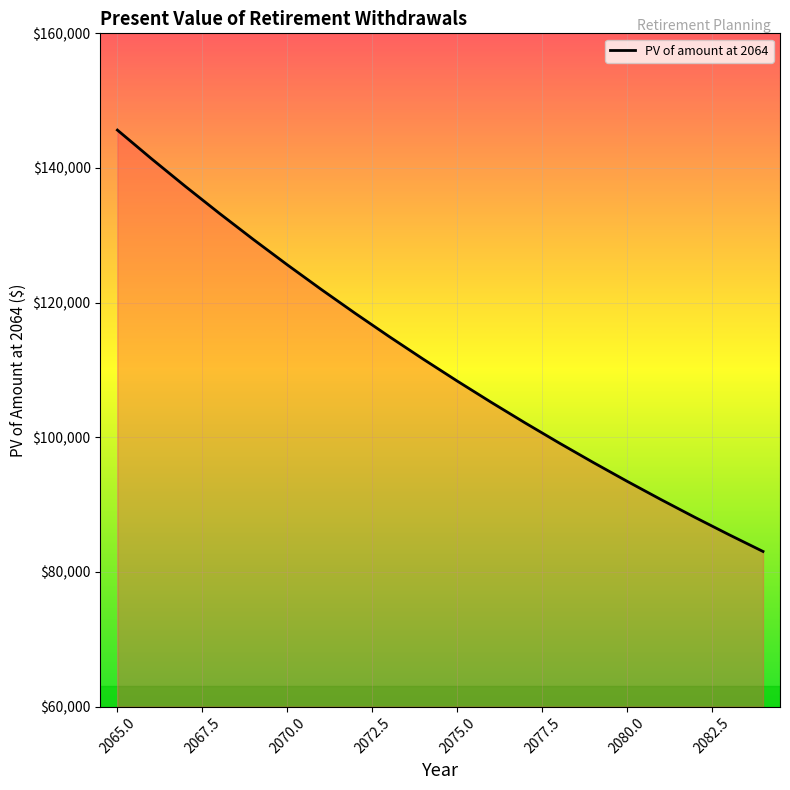

How many categories are shown in the chart?

20